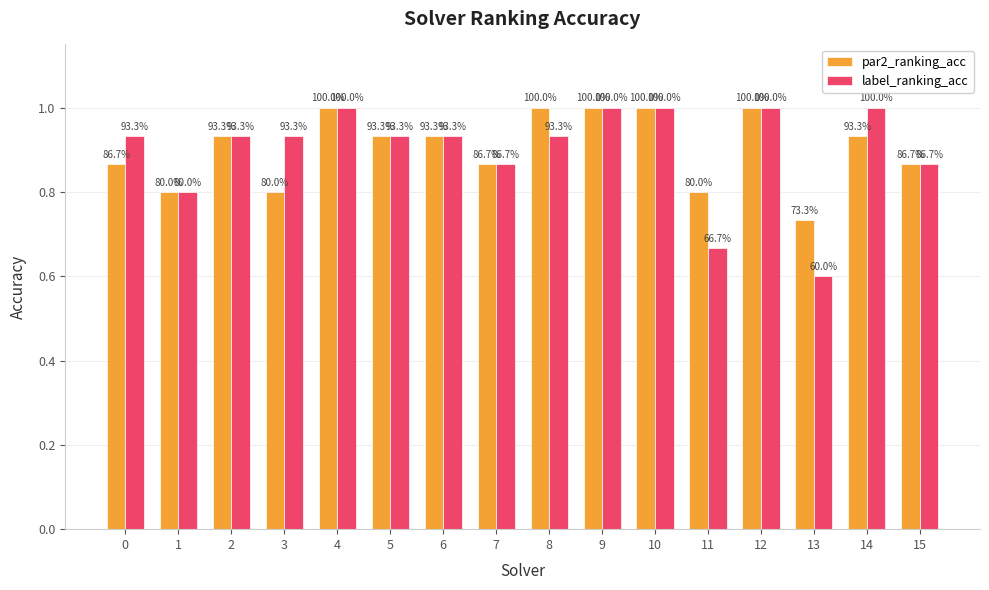

What are all the series names shown in the legend?

par2_ranking_acc, label_ranking_acc